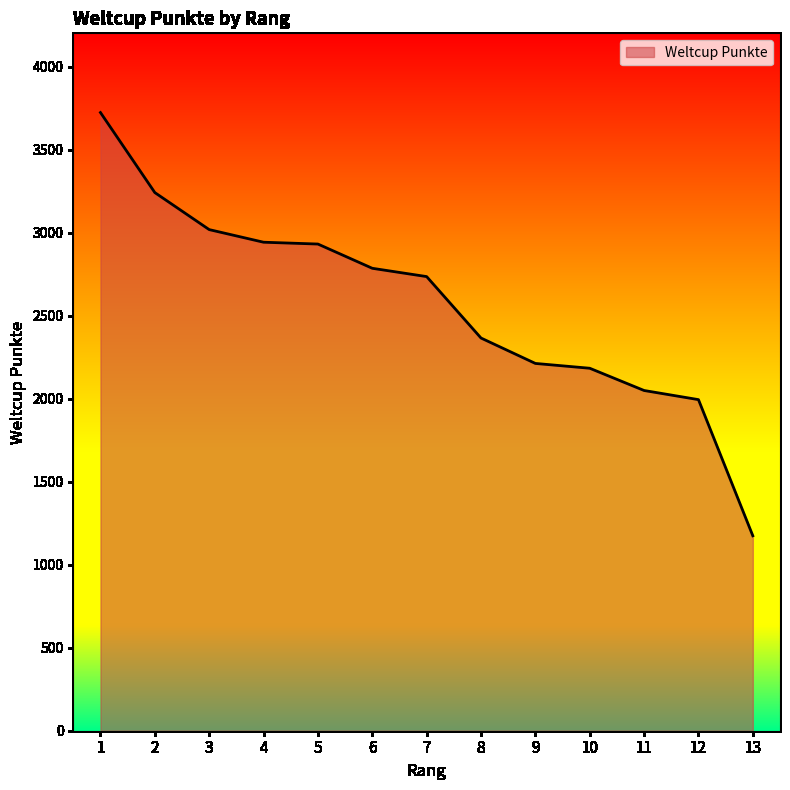

At which category does the chart reach its minimum across all series?

13